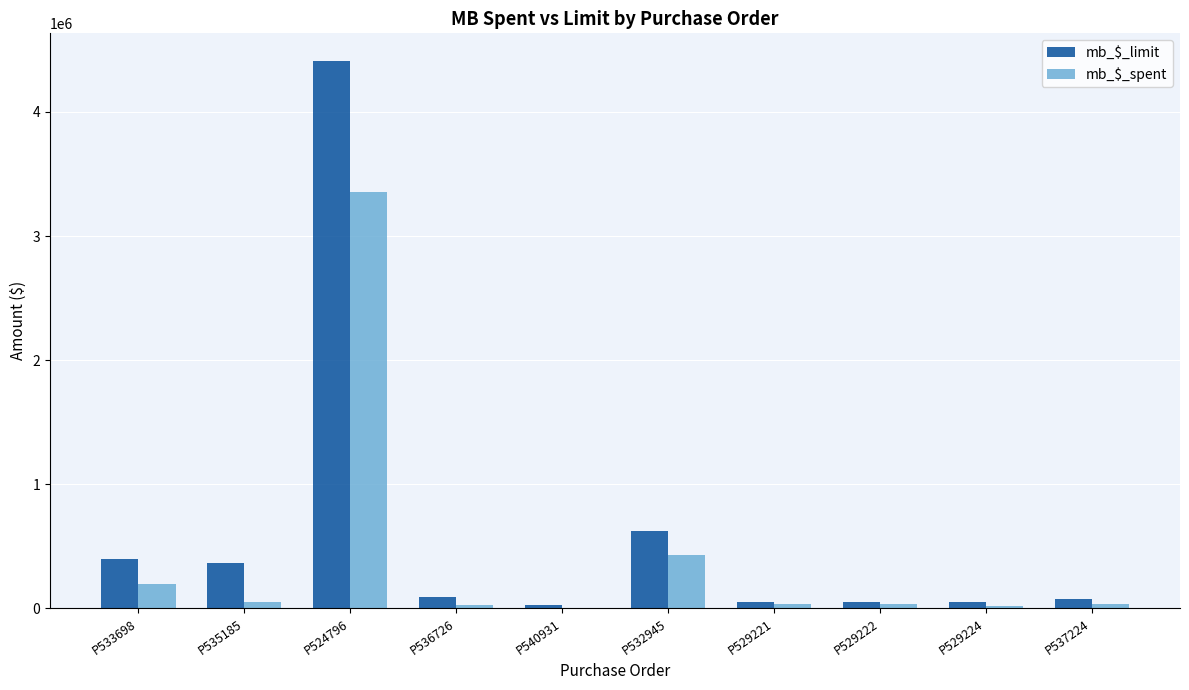

What is the sum of all mb_$_spent values?

4200930.0